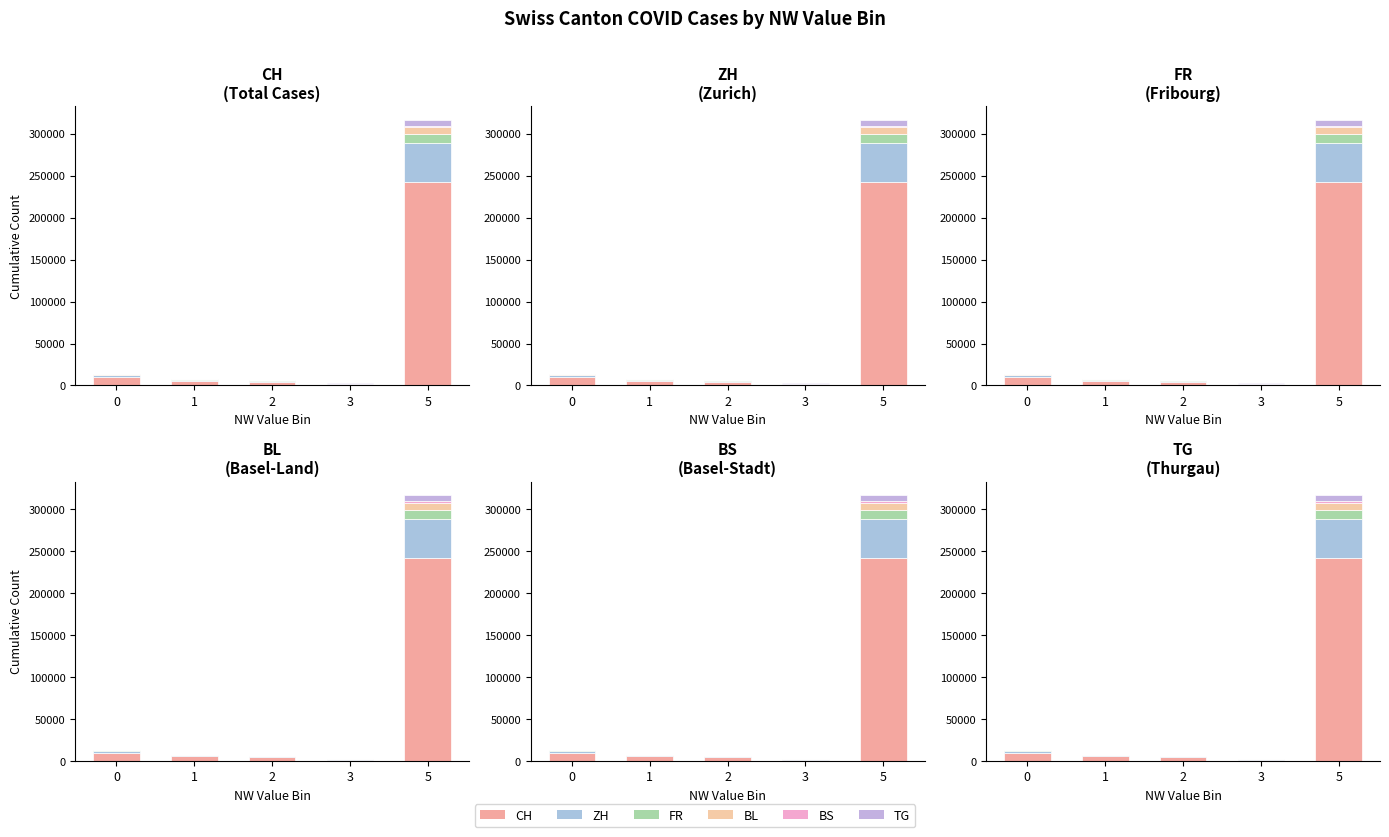

The BS series shows 17 at 2. True or false?

False